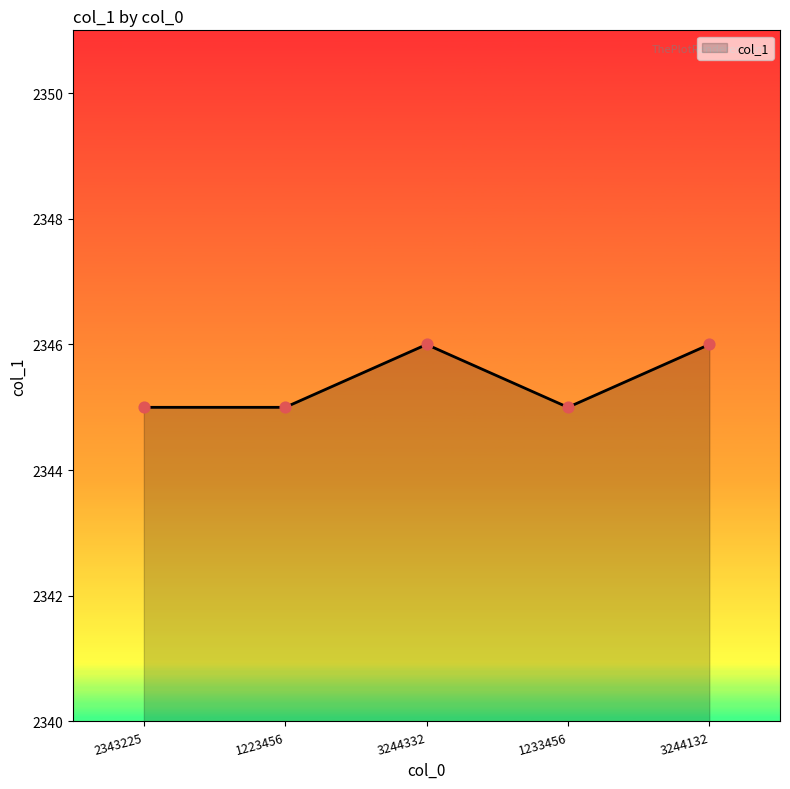

What is the ratio of the value at 3244332 to the value at 1223456?

1.0